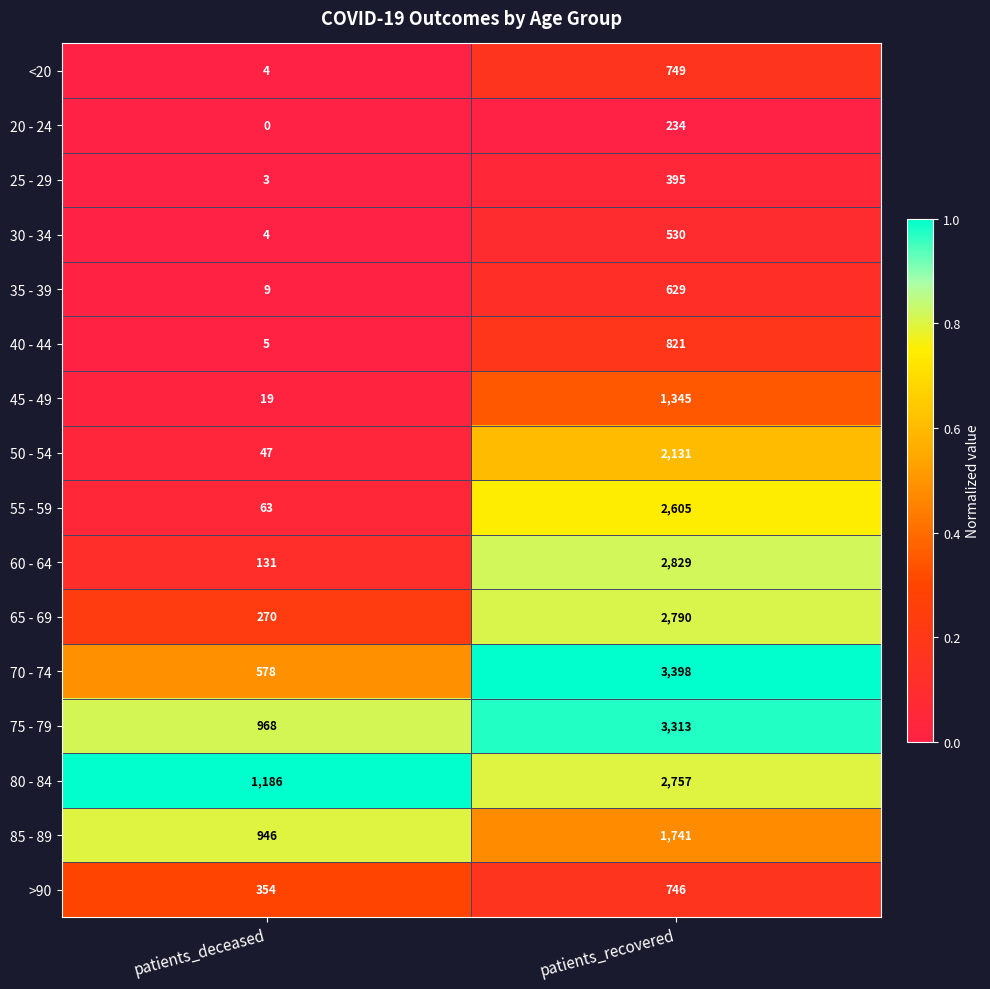

Which series has the largest range (max minus min)?

70 - 74